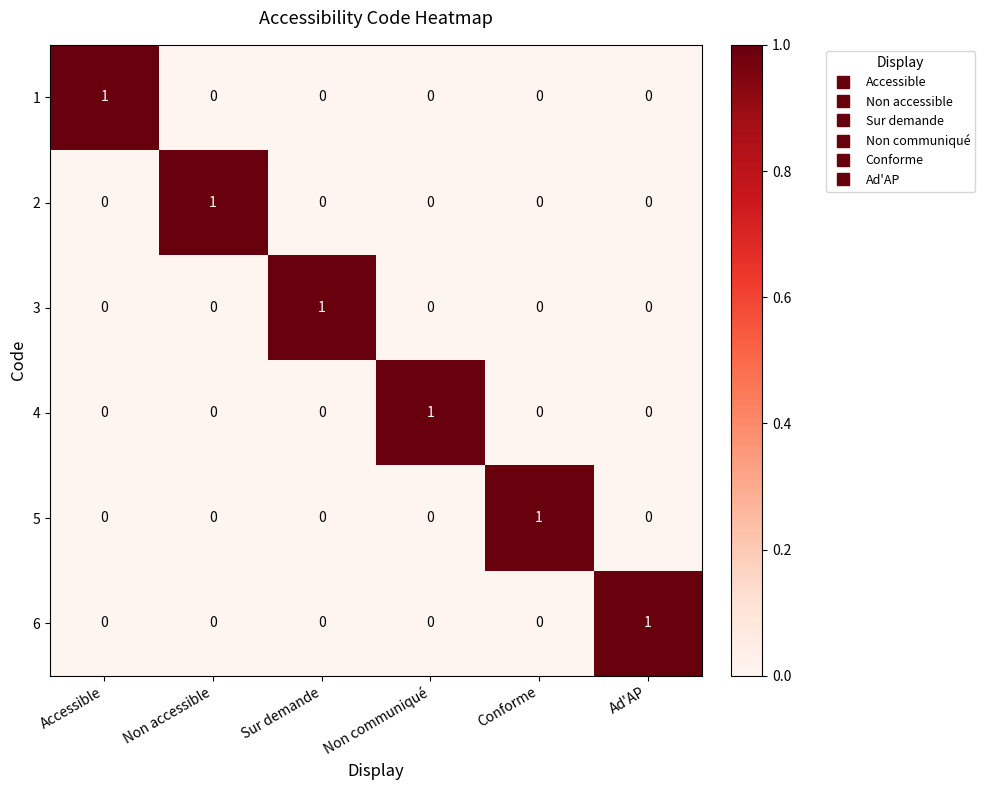

At how many categories does at least one series exceed 0?

6